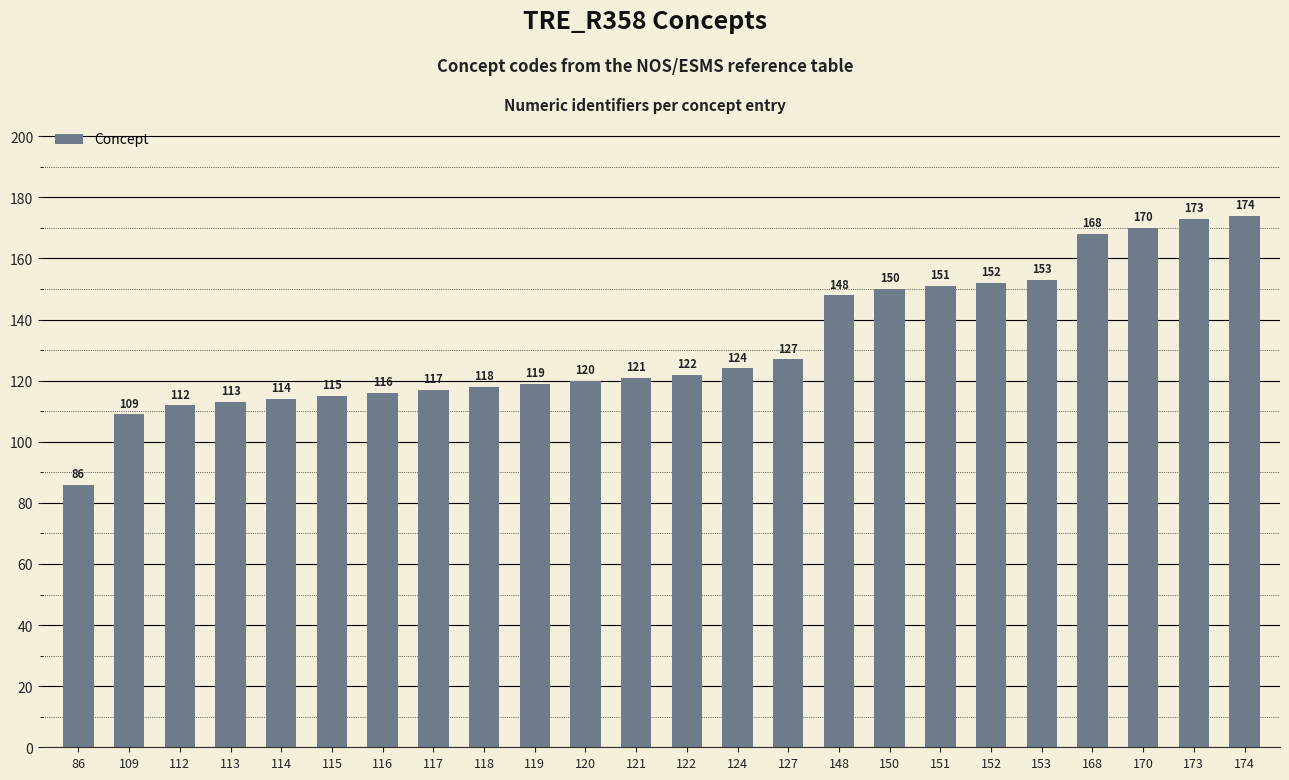

Reading left to right, extract all data points from this chart.

86=86	109=109	112=112	113=113	114=114	115=115	116=116	117=117	118=118	119=119	120=120	121=121	122=122	124=124	127=127	148=148	150=150	151=151	152=152	153=153	168=168	170=170	173=173	174=174